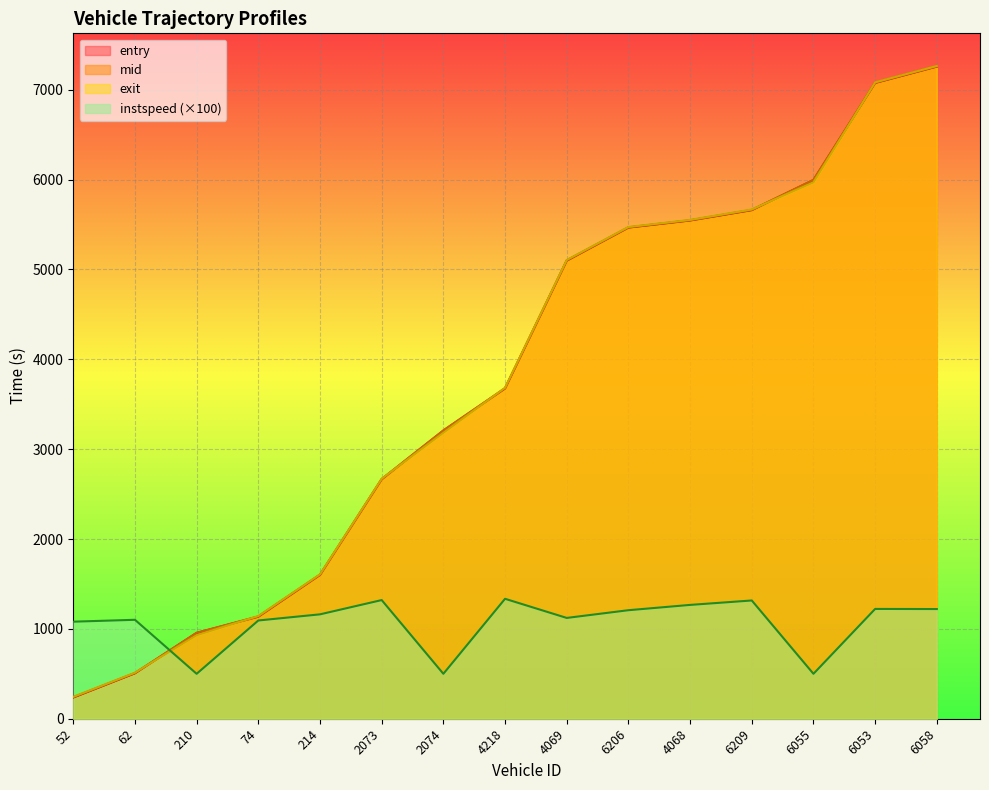

How many values in the entry series exceed 3675?

8